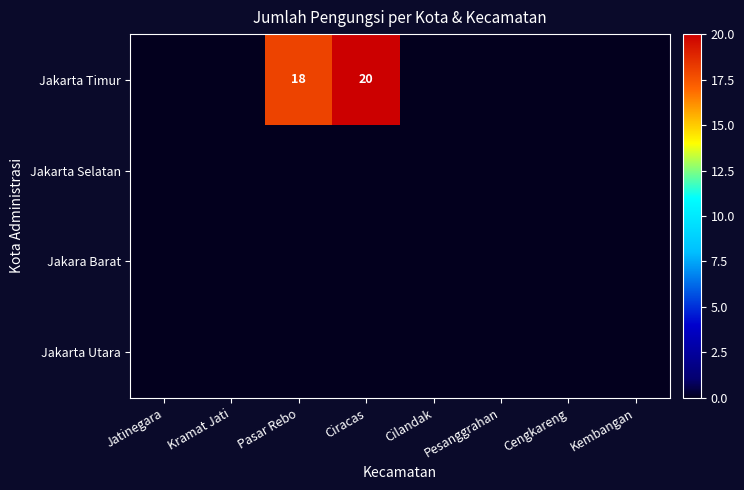

Is it true that Jakarta Timur equals -12 at Cengkareng?

False